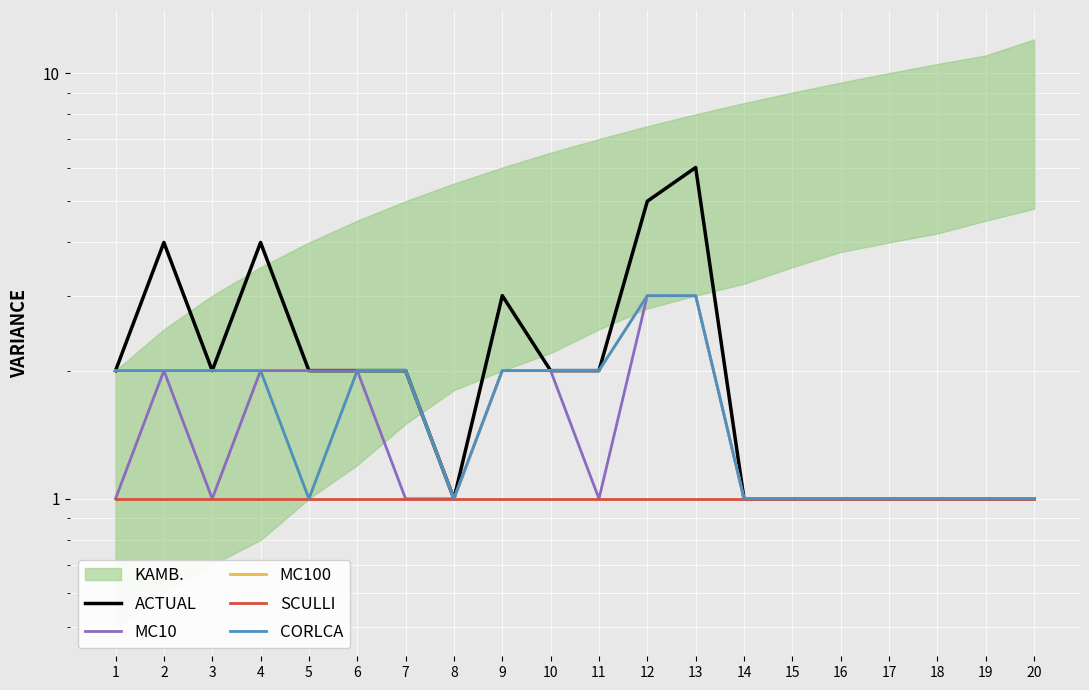

Which series has the largest total across all categories?

ACTUAL